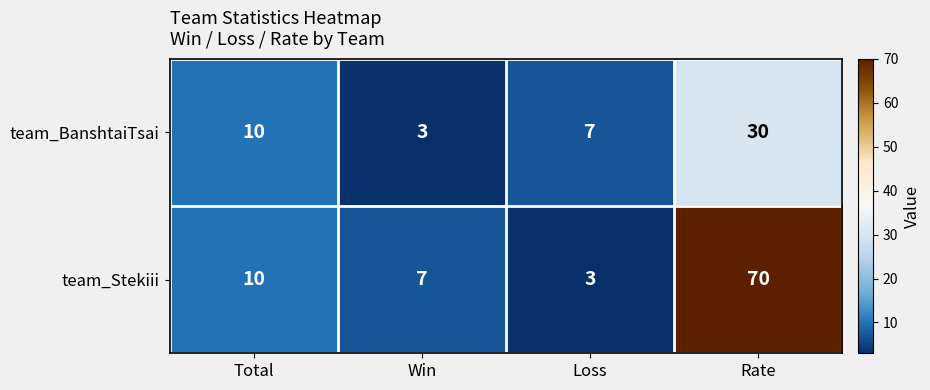

Is it true that team_Stekiii equals 70 at Rate?

True